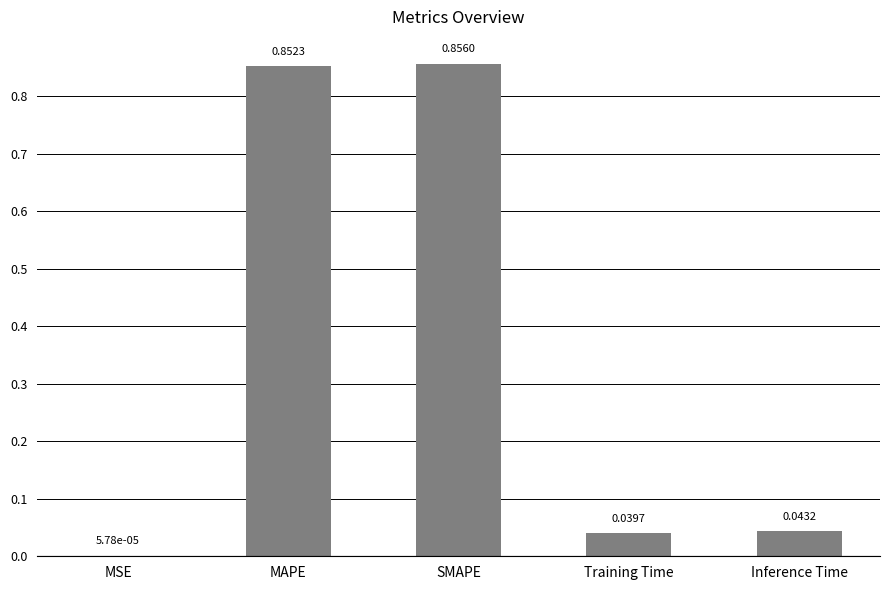

Where is the data nearest to the value 0?

MSE